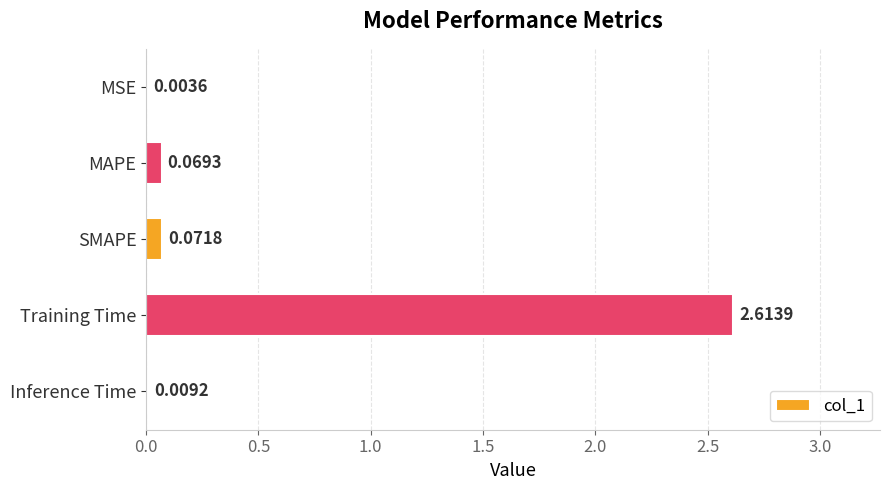

Which category has the highest value across all series?

Training Time